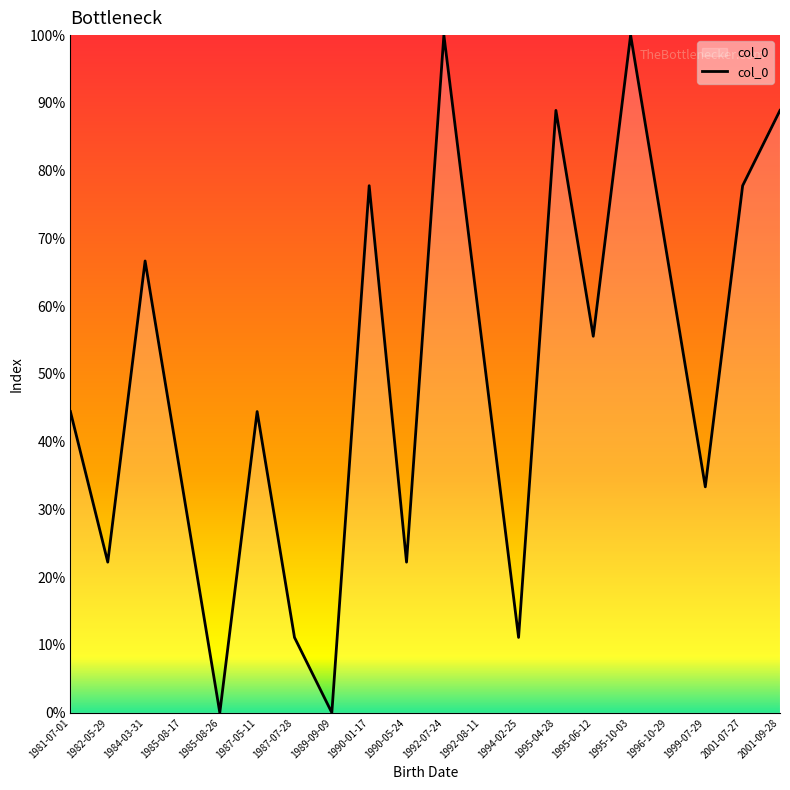

What is the change in value from 1985-08-17 to 1990-01-17?

+44.4